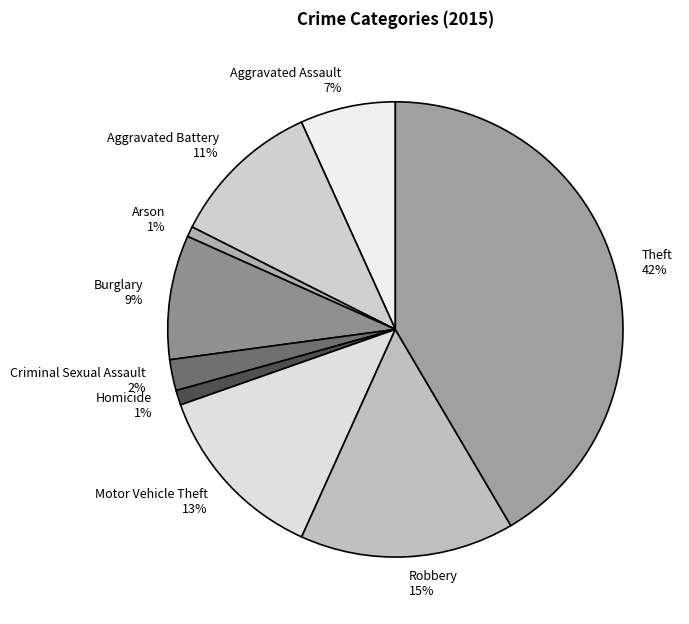

To the nearest percent, what percentage of the pie is Aggravated Battery?

11%